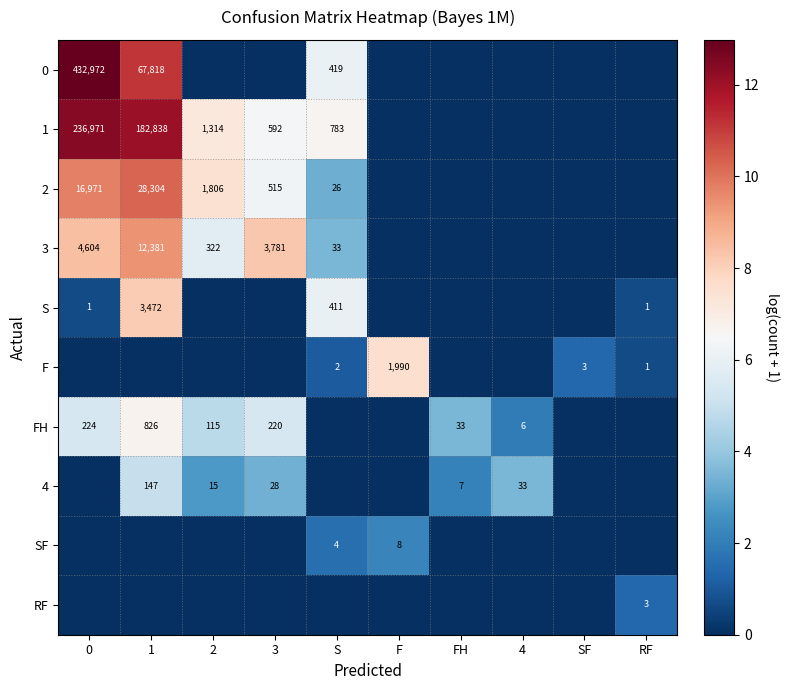

Is it true that 2 equals 911 at 2?

False